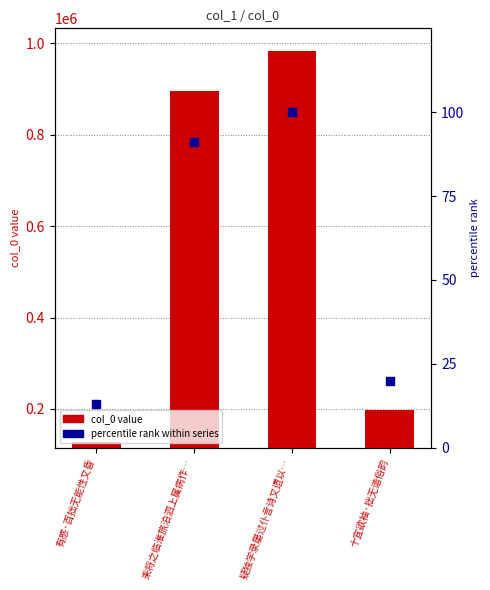

At how many categories does at least one series exceed 658366?

2